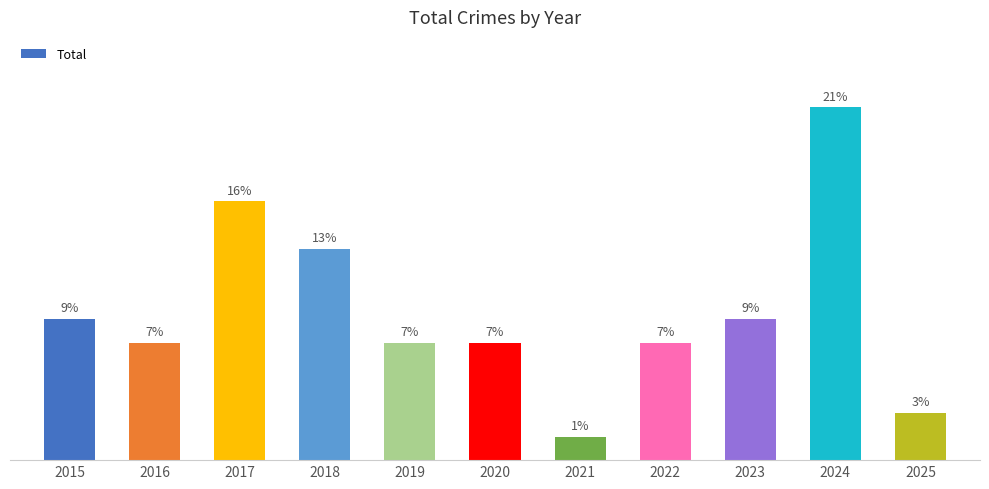

Does the chart contain any negative values?

No